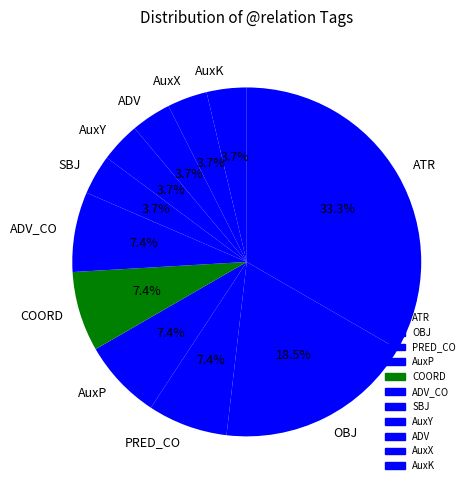

To the nearest percent, what portion does SBJ represent?

4%